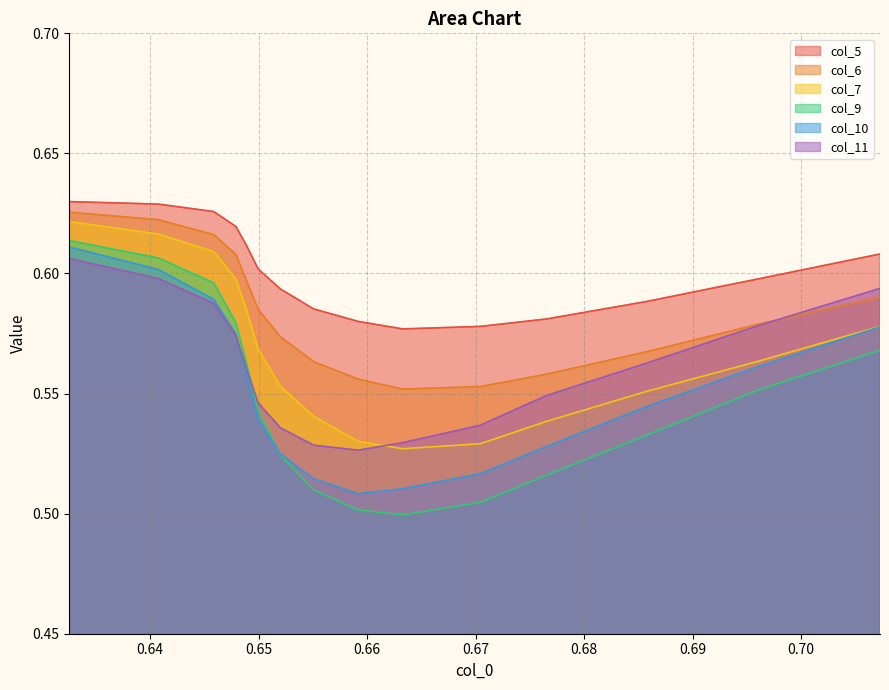

What is the average value of the col_11 series?

0.6